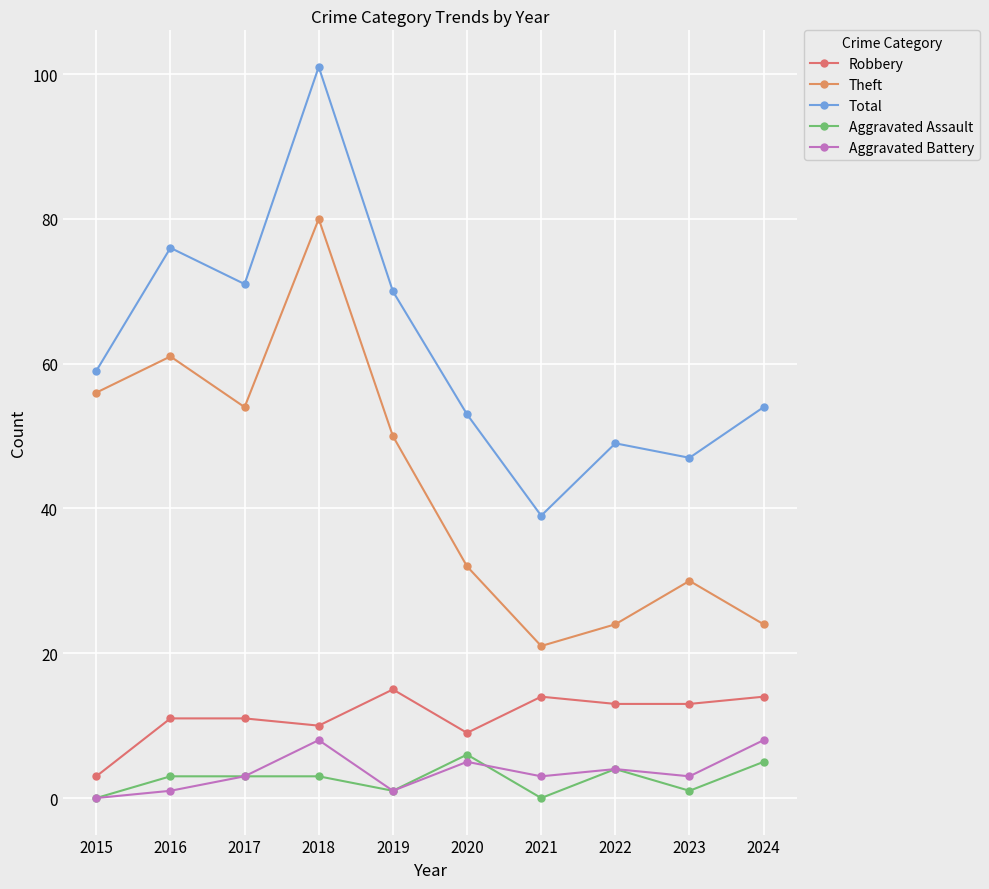

Does the chart display data point markers on the line(s)?

Yes